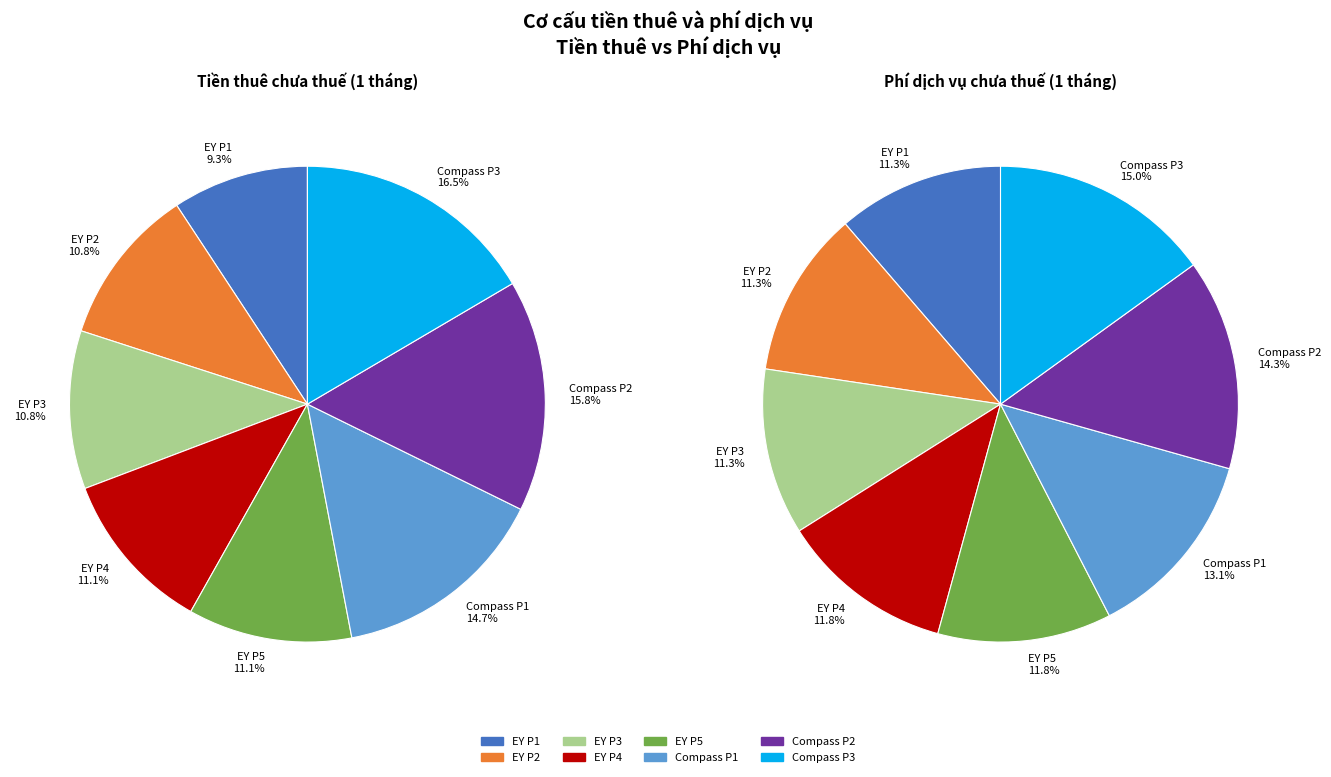

Is it true that Compass (Period 2) is 20% of the pie?

False